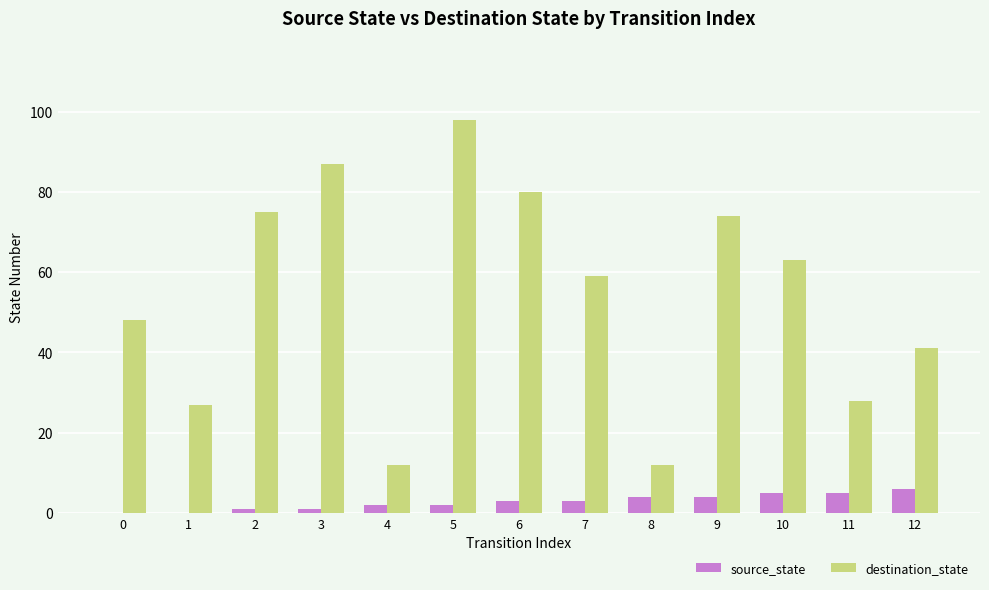

What is the sum of all destination_state values?

704